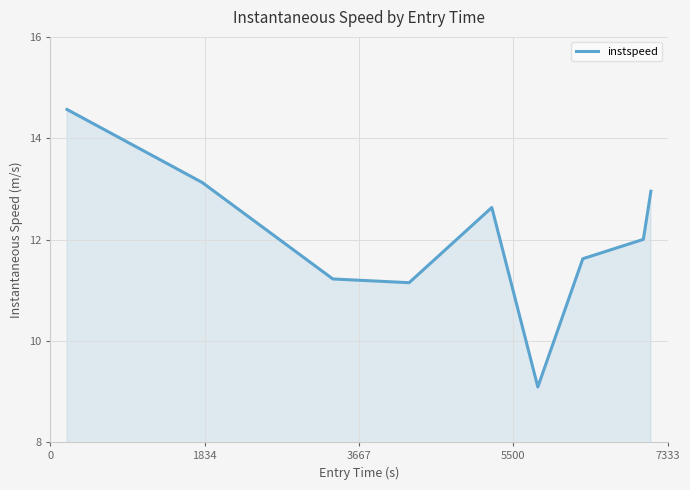

What is the minimum value shown in the chart?

9.1